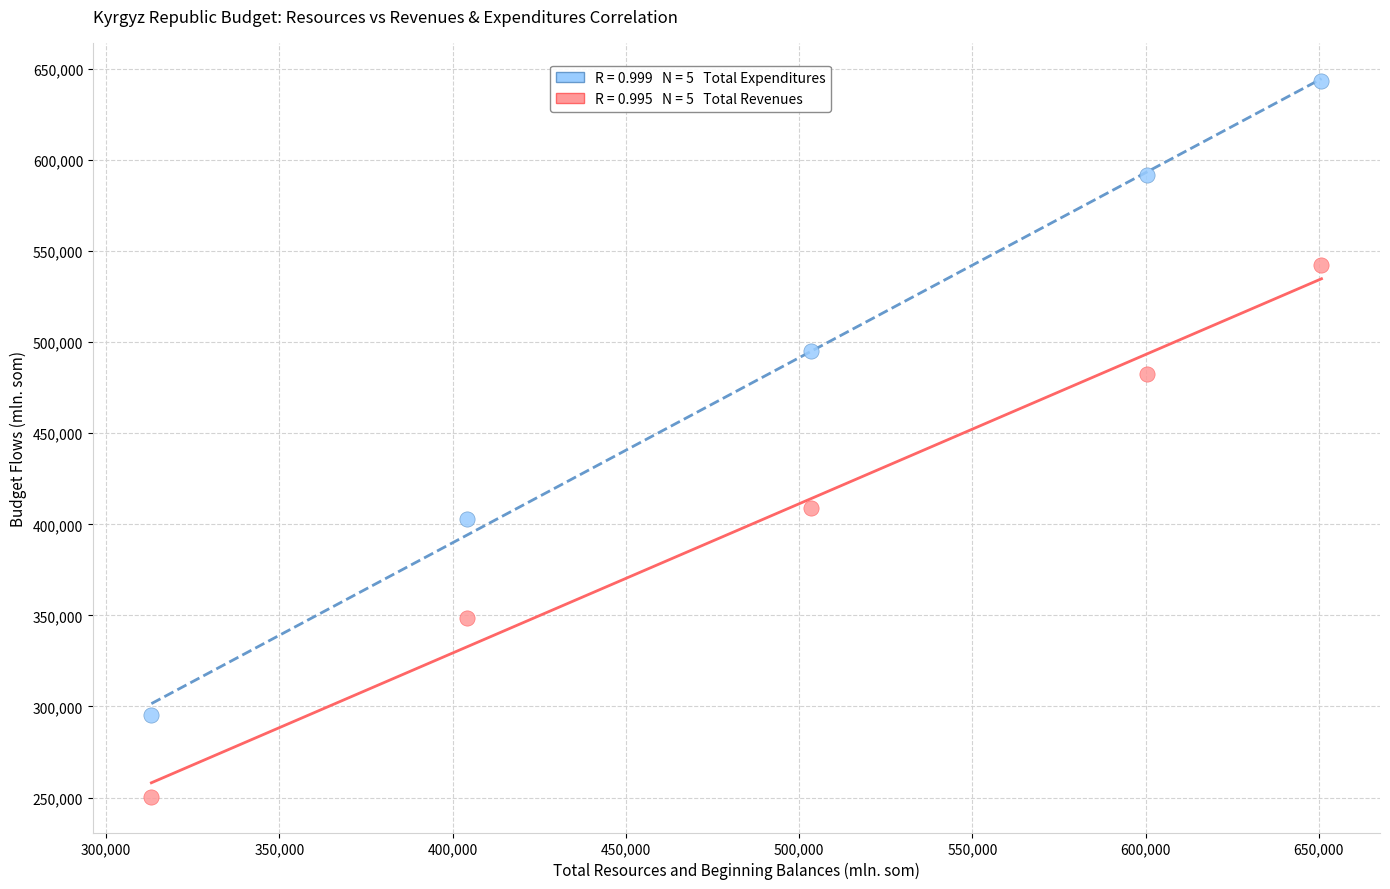

Across all data points, what is the average X value?

494342.6